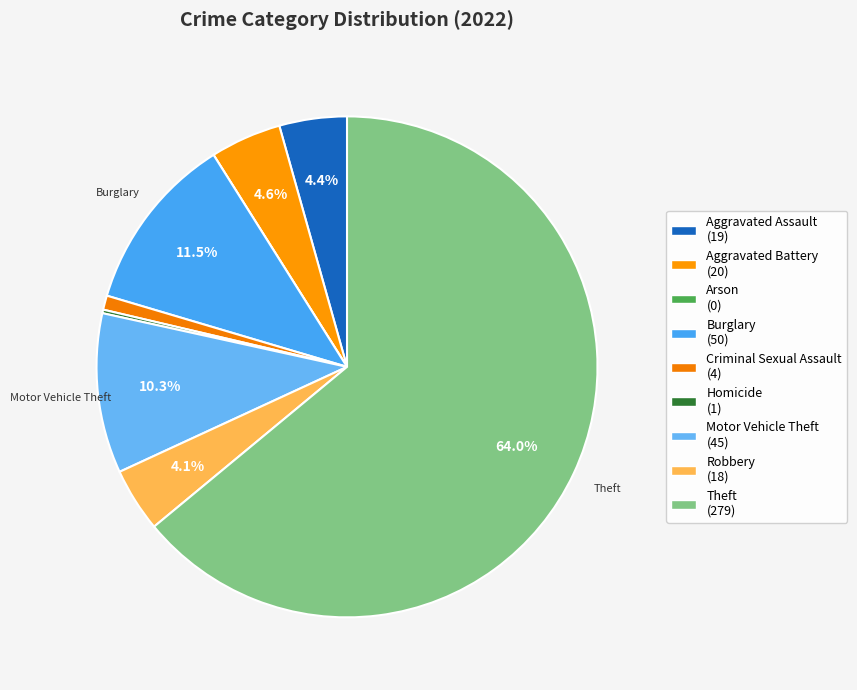

To the nearest percent, what is the difference between the Burglary and Aggravated Battery slice percentages?

7%